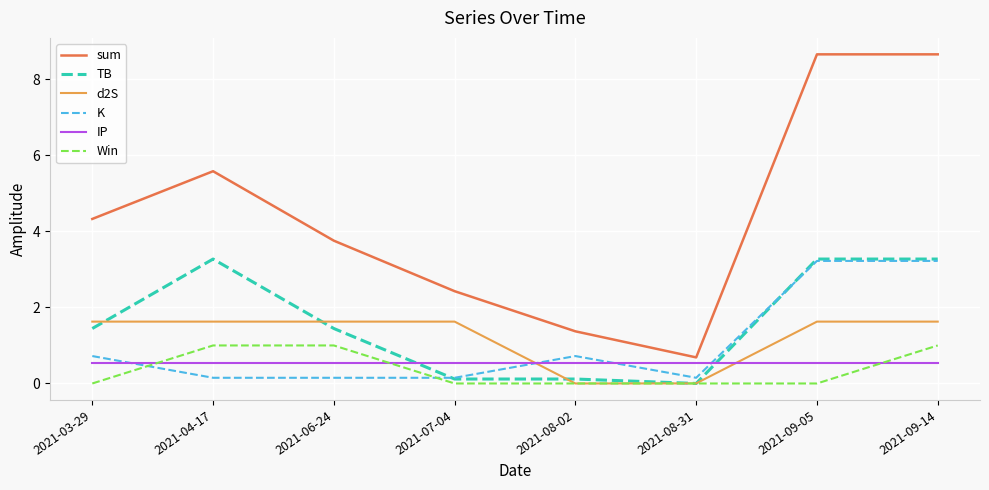

At which category is the sum across all series the highest?

2021-09-14